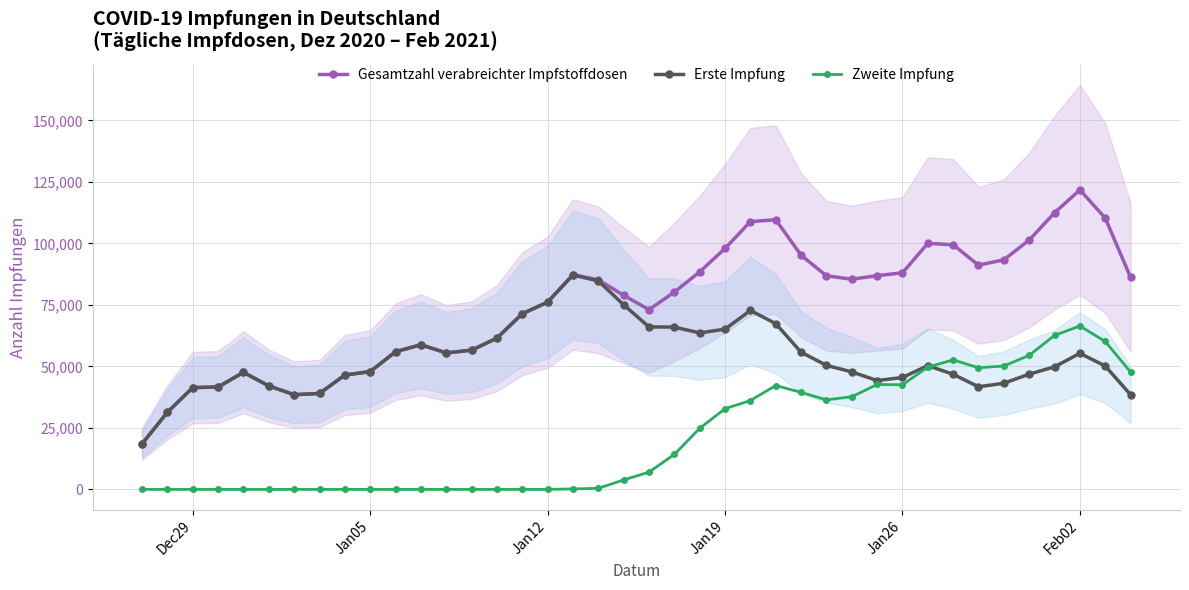

Does the chart display data point markers on the line(s)?

Yes